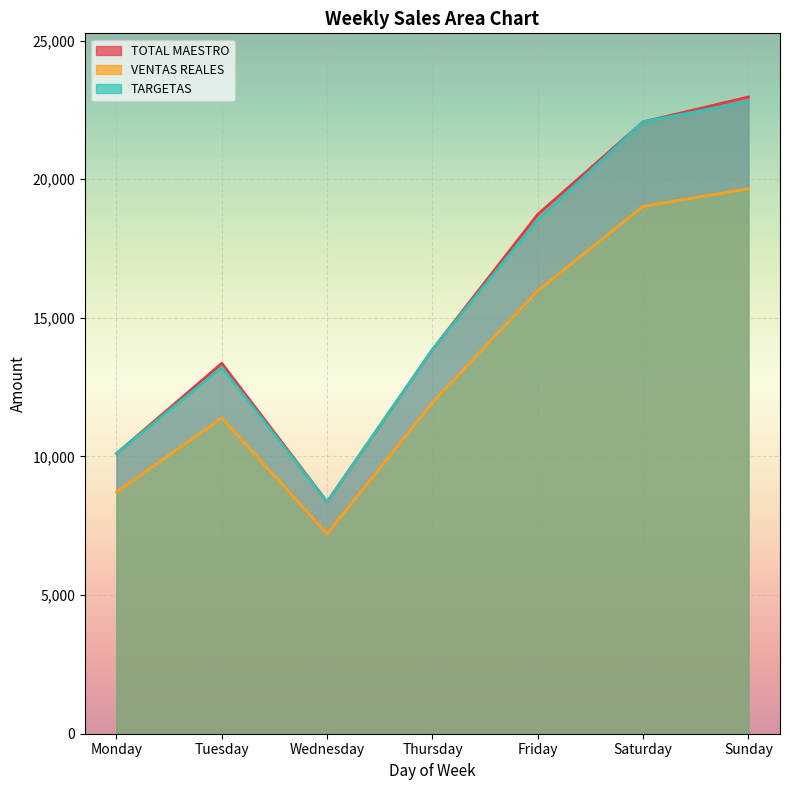

What is the difference between the maximum and minimum values in the VENTAS REALES series?

12447.1